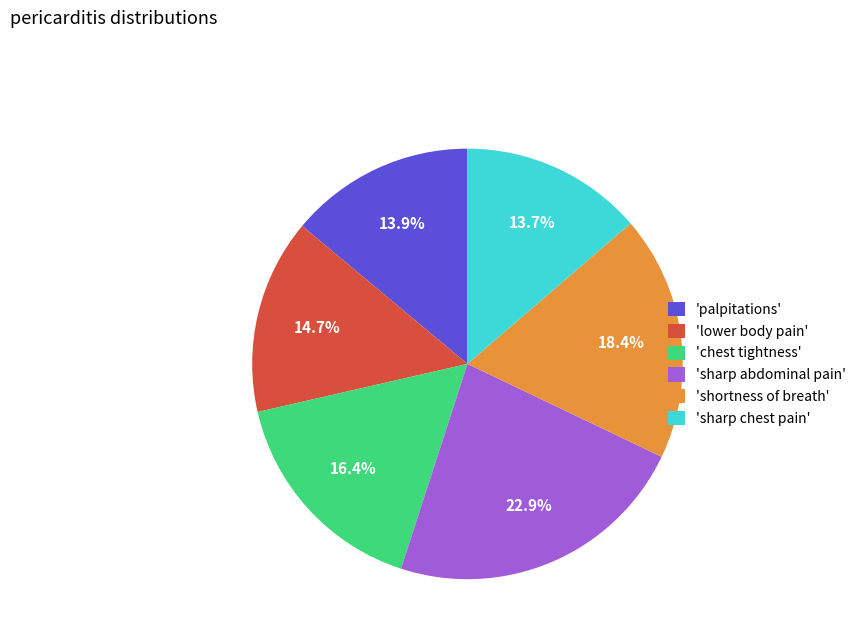

To the nearest percent, what is the difference between the largest and smallest slice percentages?

9%